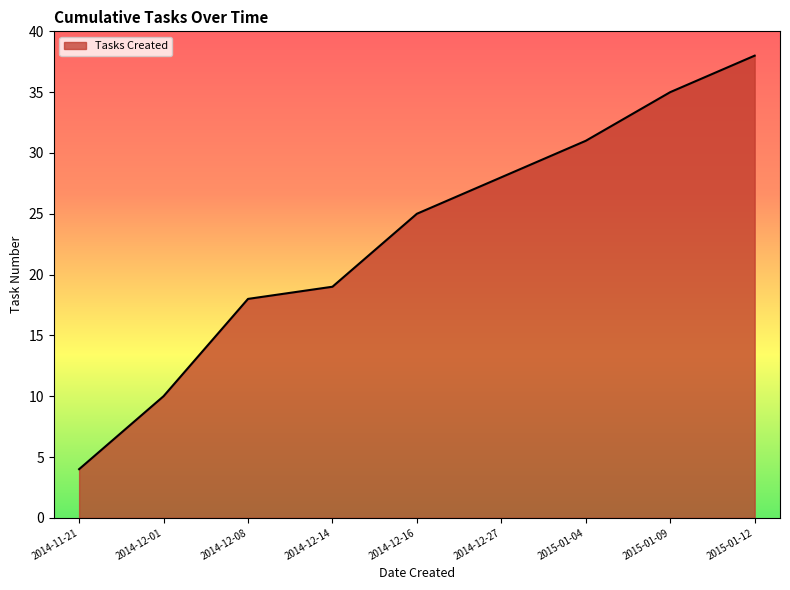

What position from the left is 2015-01-04?

7